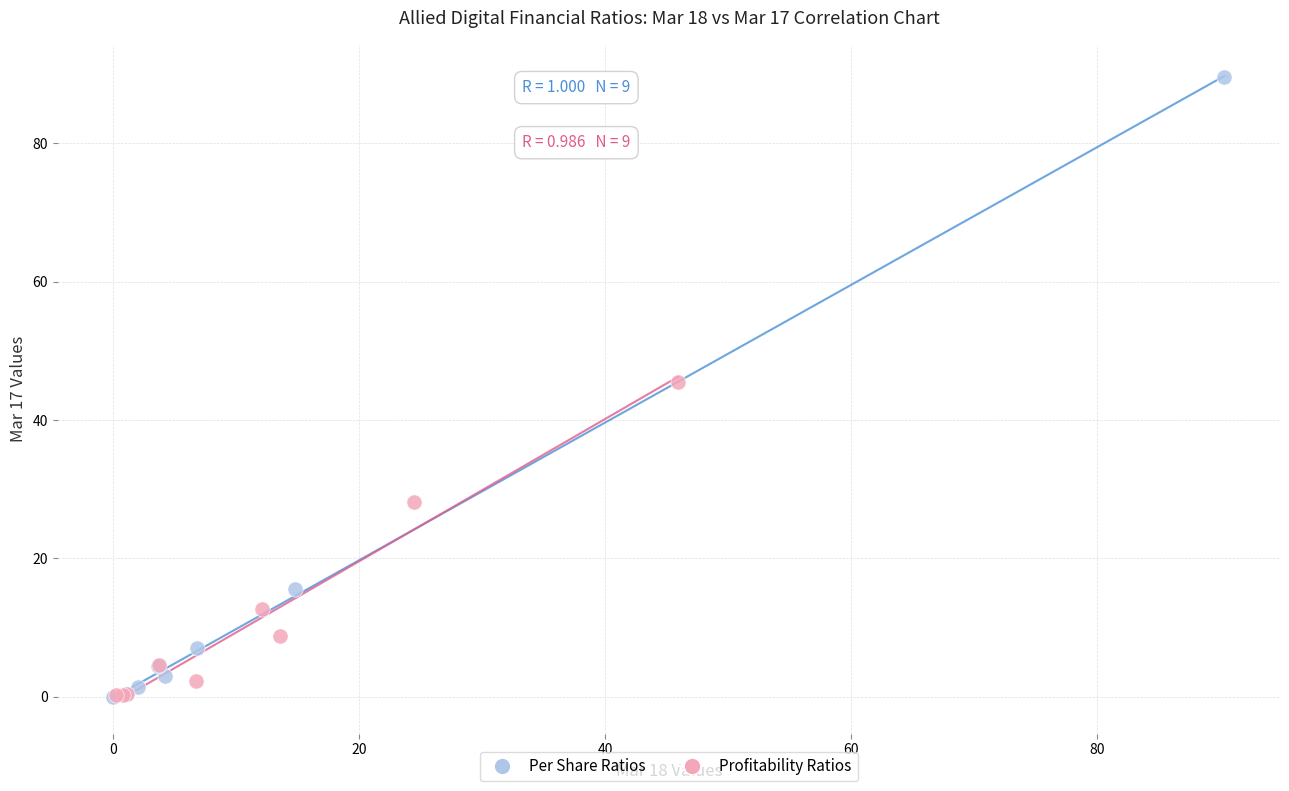

Which series has the largest Y range (max minus min)?

Per Share Ratios